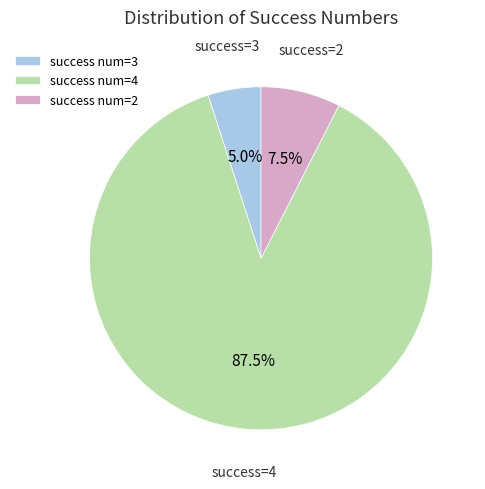

Does any single category account for the majority?

Yes